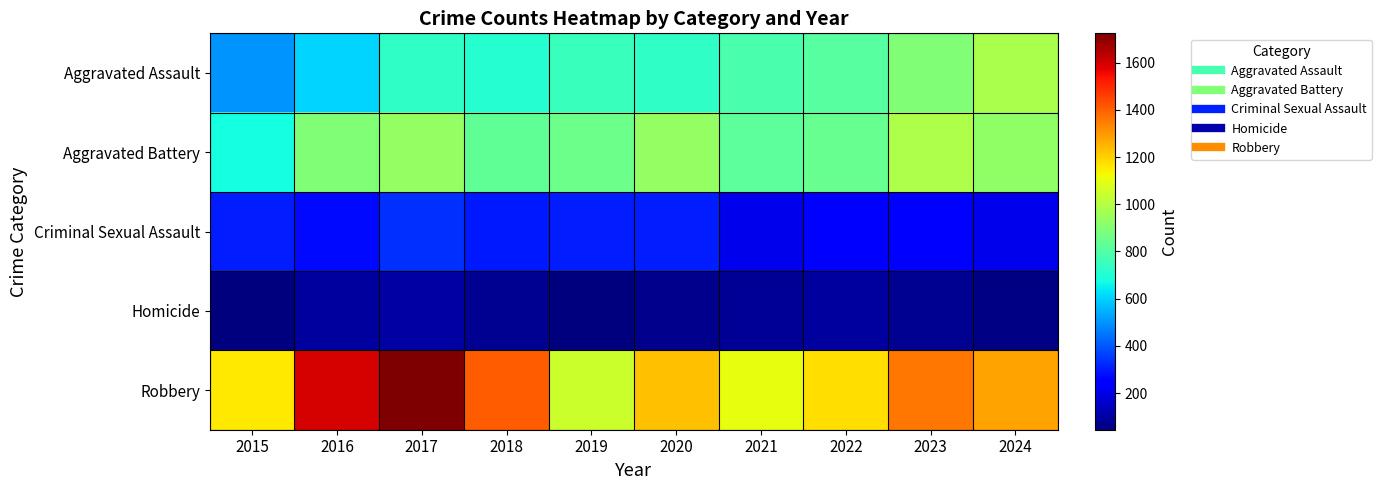

At 2020, list the series in order from smallest to largest.

Homicide, Criminal Sexual Assault, Aggravated Assault, Aggravated Battery, Robbery